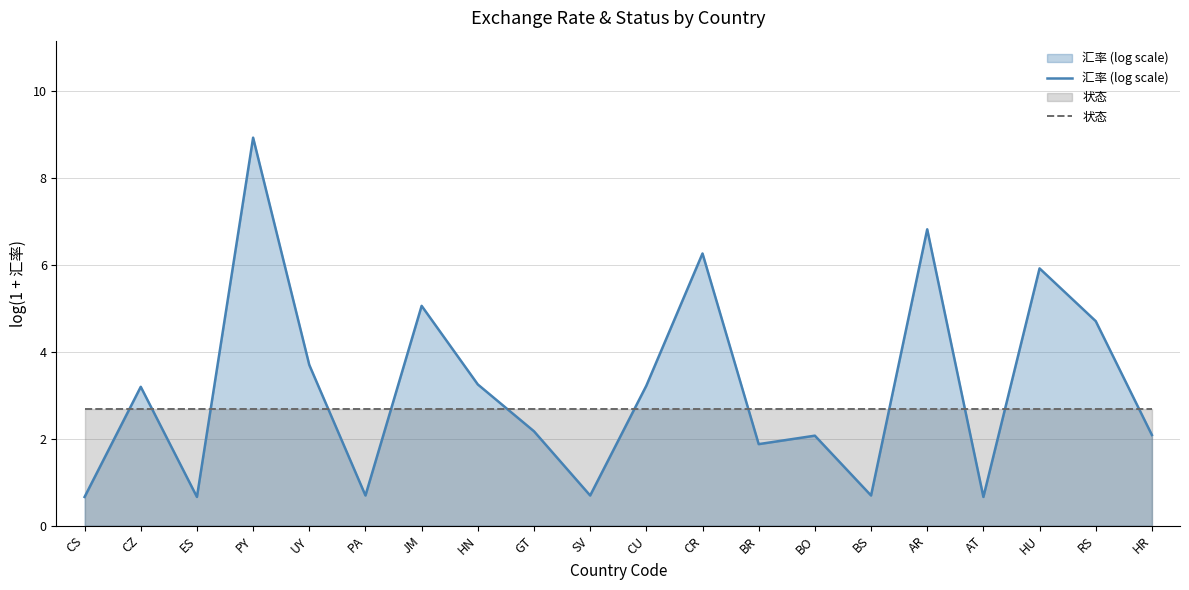

Where is the first local maximum for 汇率 (log scale)?

CZ